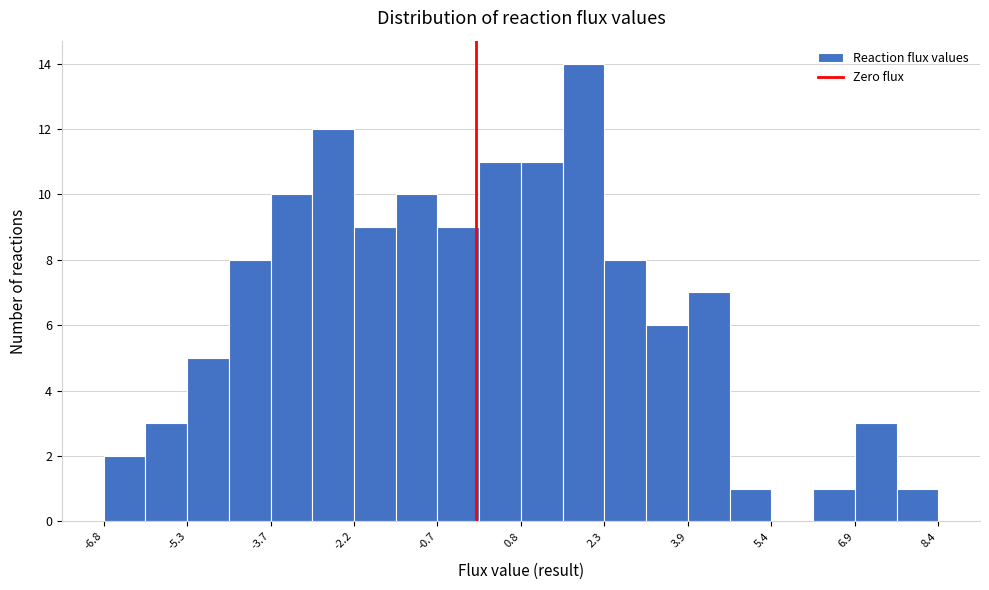

Read against the x-axis, roughly where is the centre of the tallest bar?

2.0